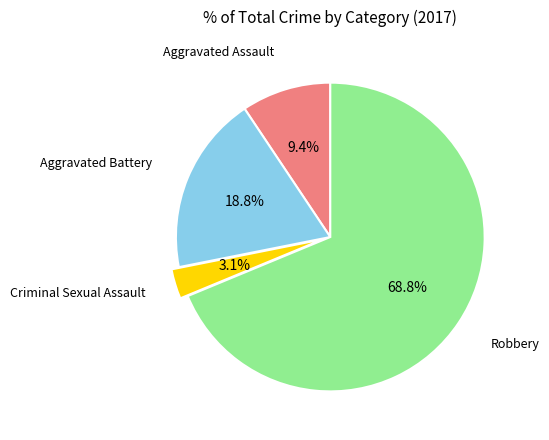

Is there any slice that represents more than half of the pie?

Yes